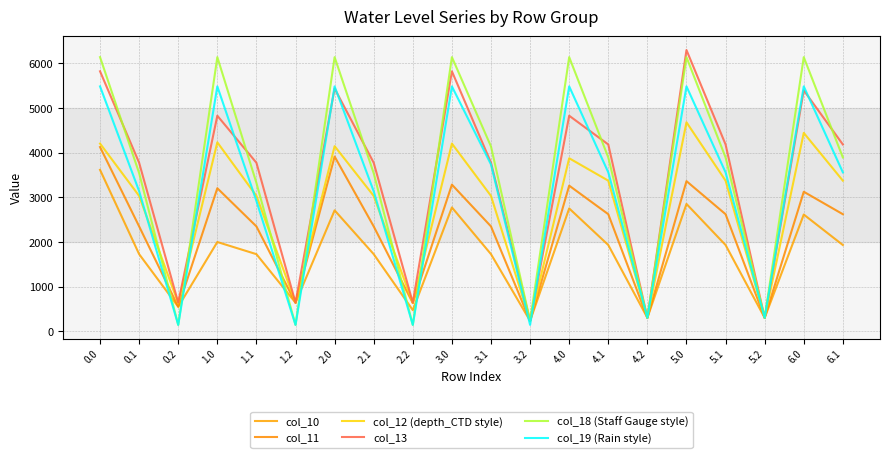

True or false: col_10 and col_11 cross at least once.

False